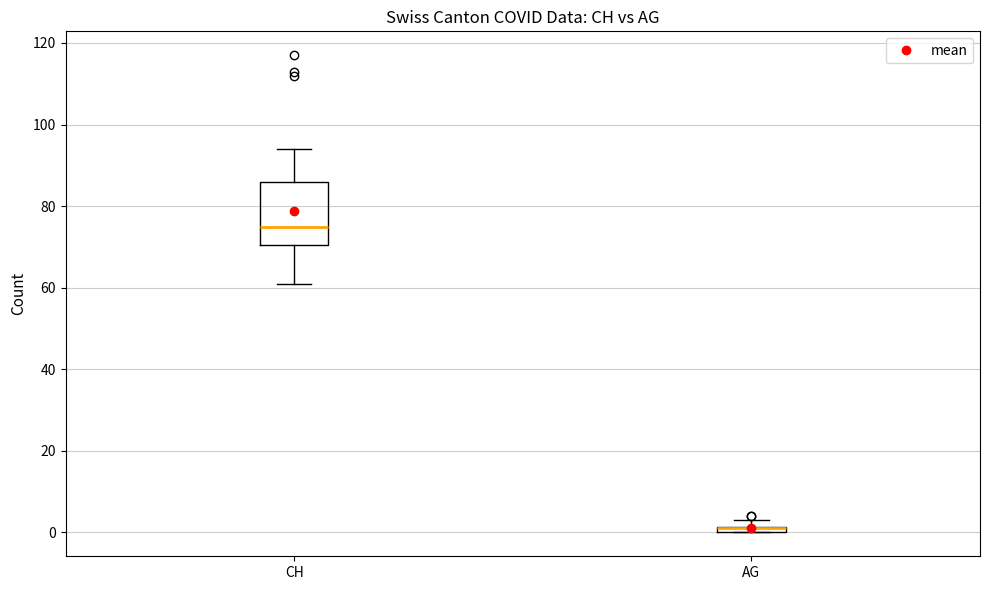

Comparing the boxes themselves (not the whiskers), which one is the tallest?

CH